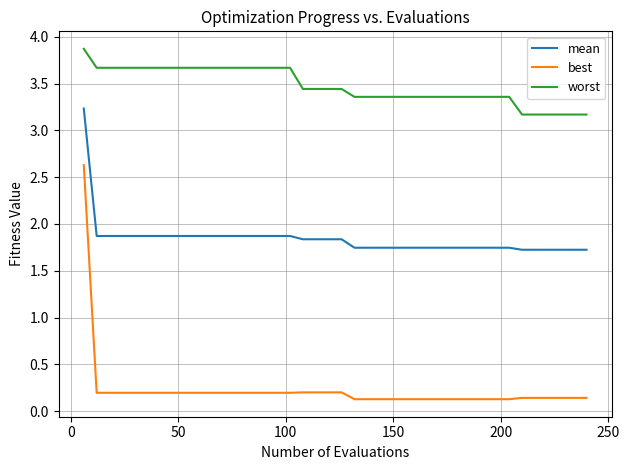

True or false: mean and best cross at least once.

False